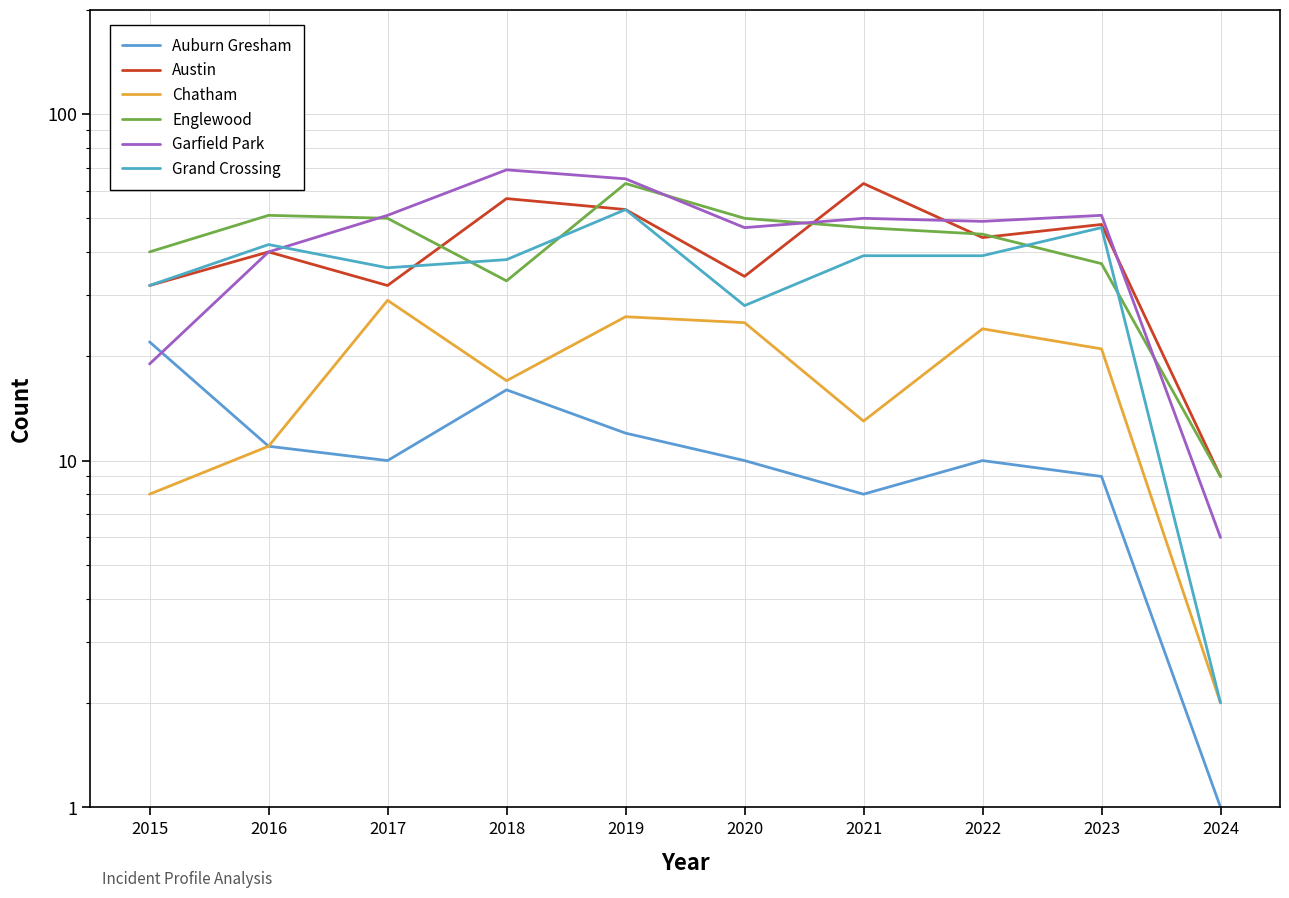

Which has a higher value, 2023 or 2015?

2015